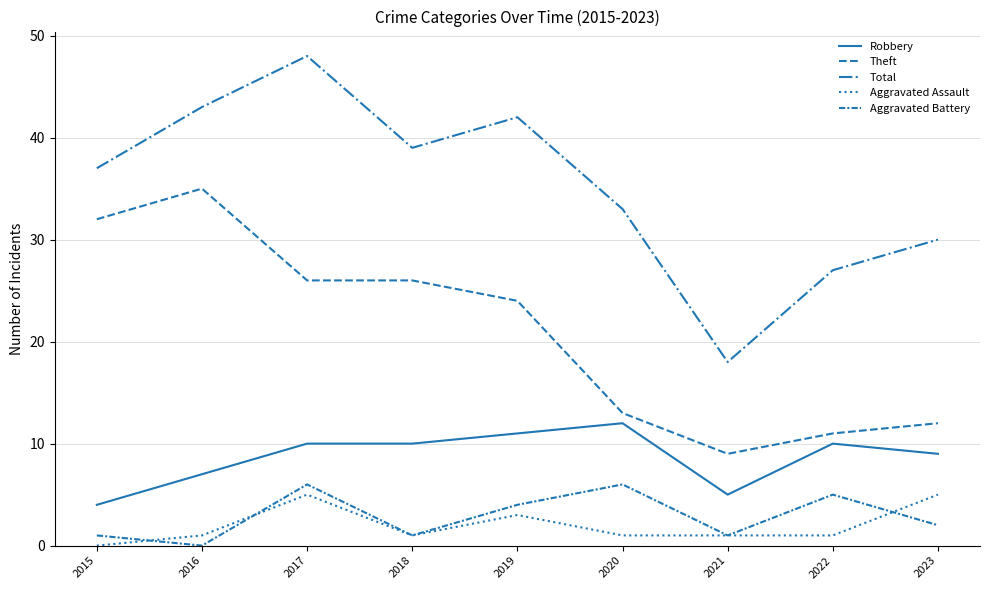

What is the sum of all Theft values?

188